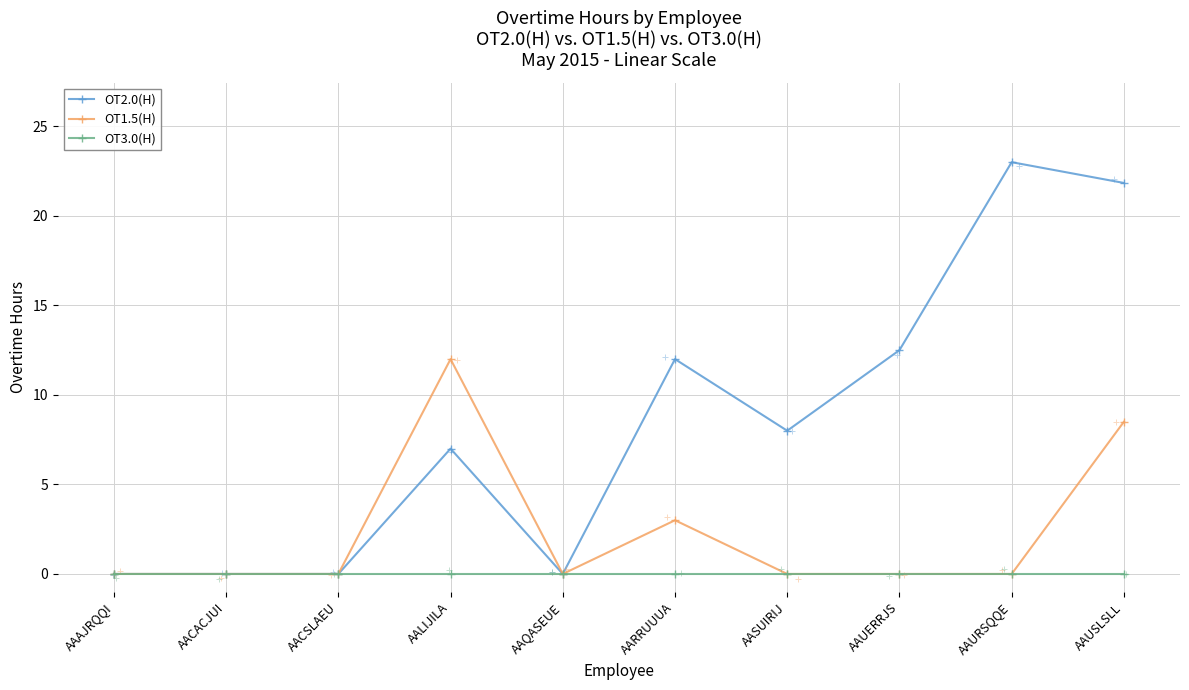

Between AACSLAEU and AAUSLSLL, which series saw the biggest shift?

OT2.0(H)